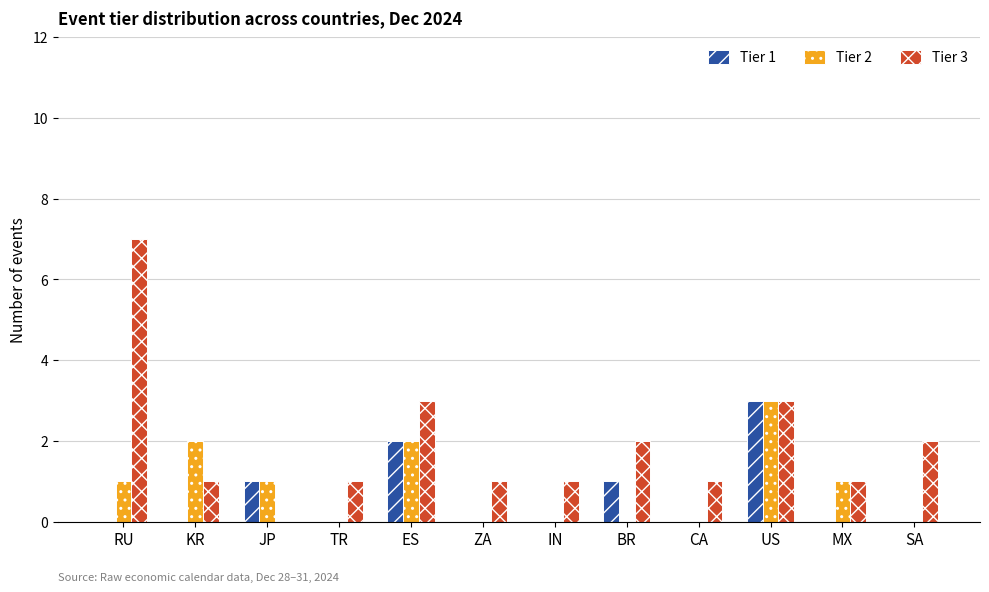

True or false: Tier 2 has a value of 1 at RU.

True